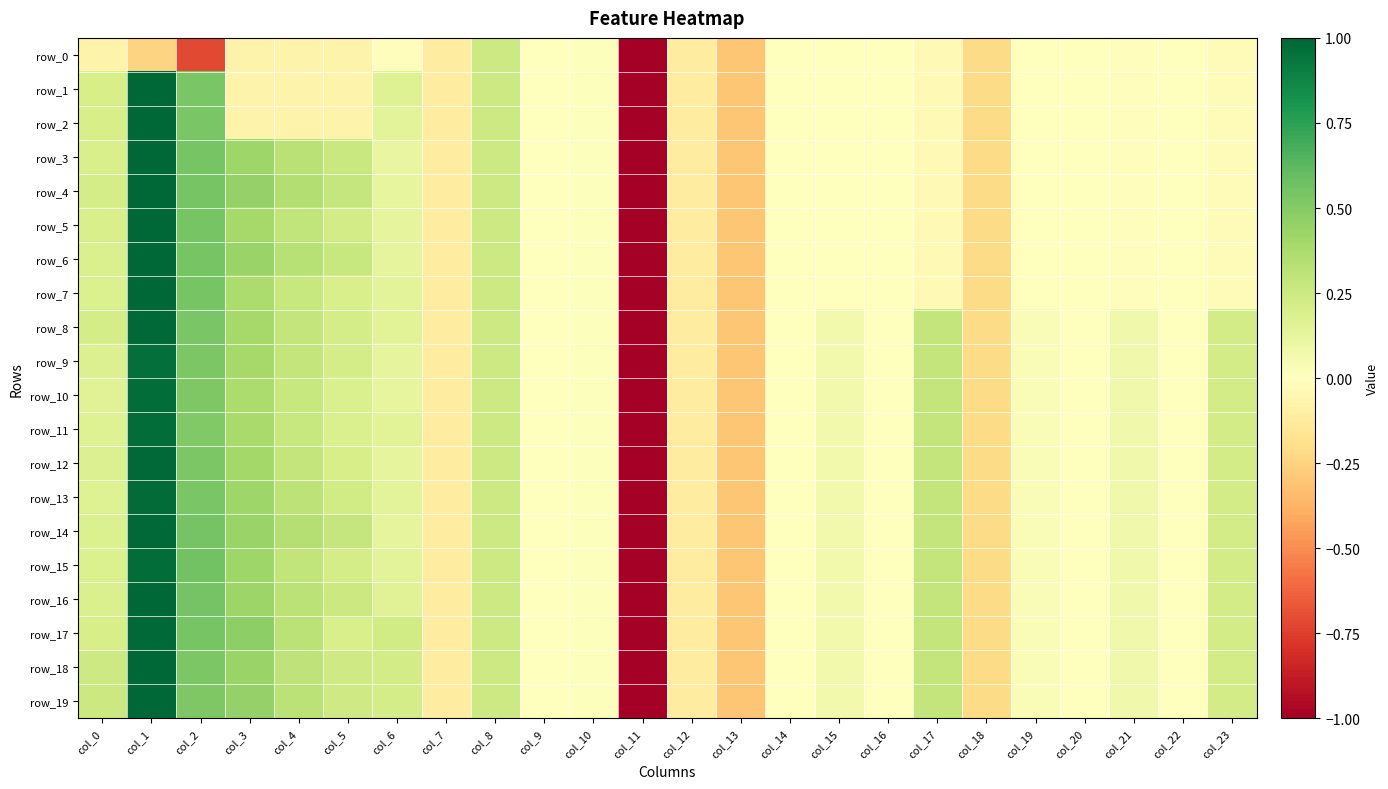

What is the smallest value displayed?

-1.0